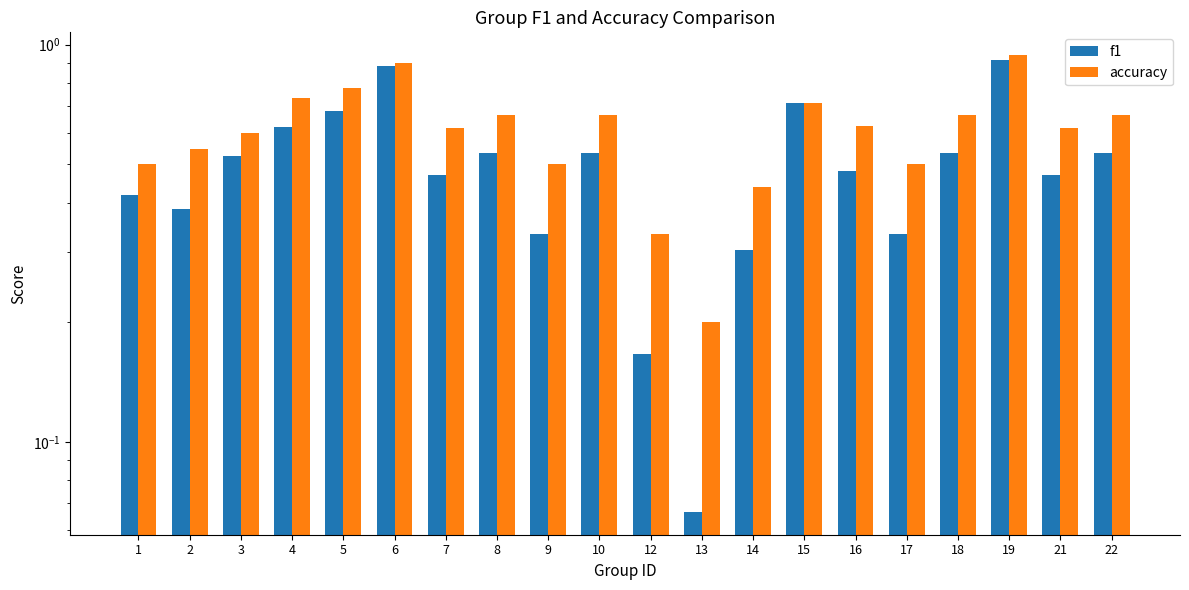

Which series has the widest spread of values?

f1